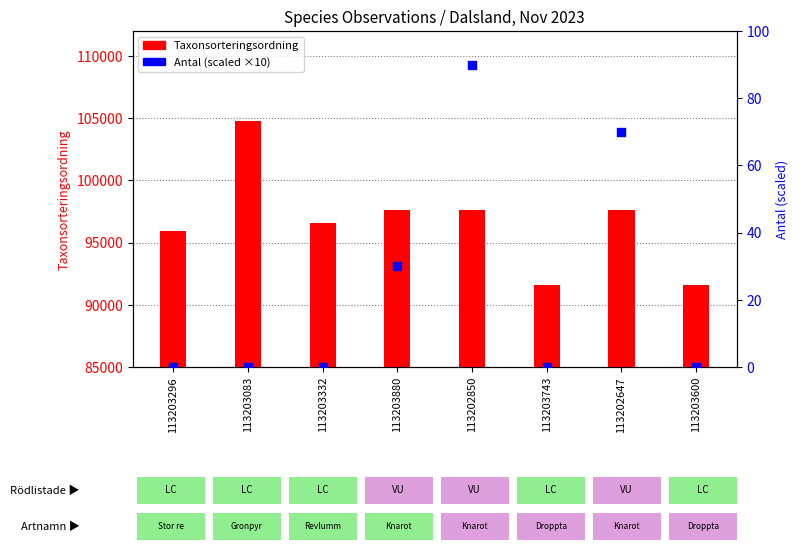

At how many categories does at least one series exceed 56271?

8